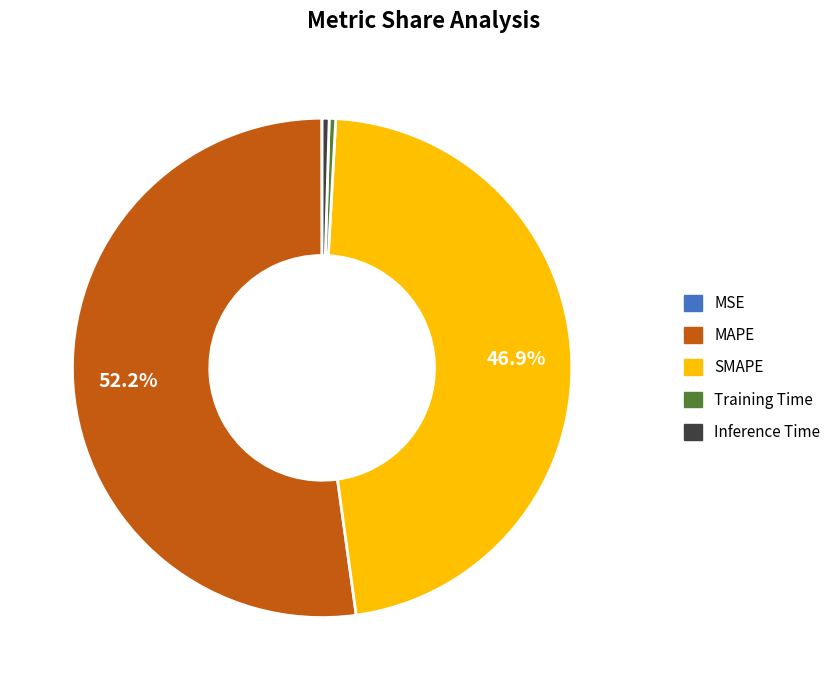

Combined, what portion of the pie is MAPE and SMAPE?

99.1%